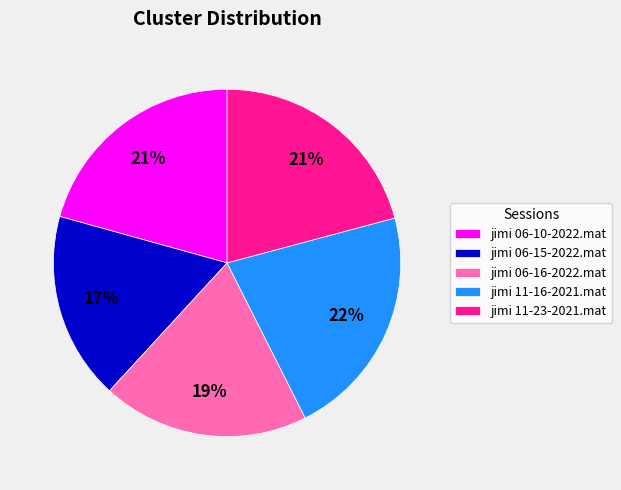

Which slice is the largest?

jimi 11-16-2021.mat